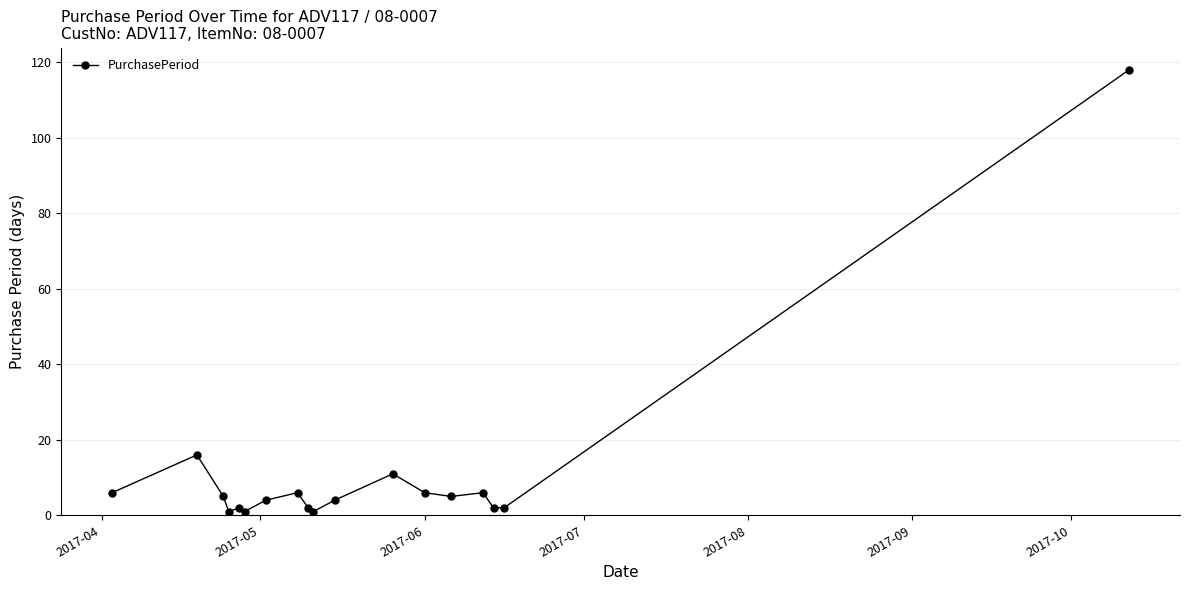

Reading left to right, list all the values displayed in this chart.

6	16	5	1	2	1	4	6	2	1	4	11	6	5	6	2	2	118